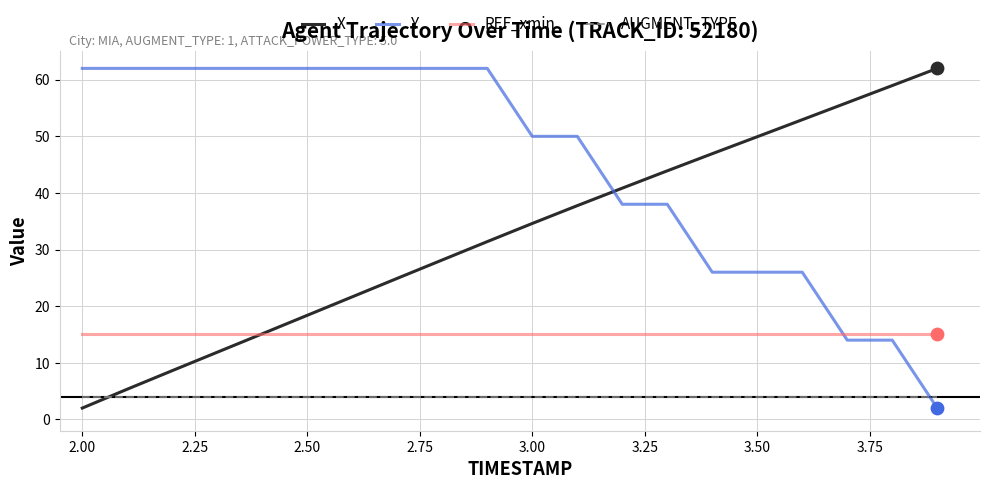

Which series has the largest total across all categories?

Y